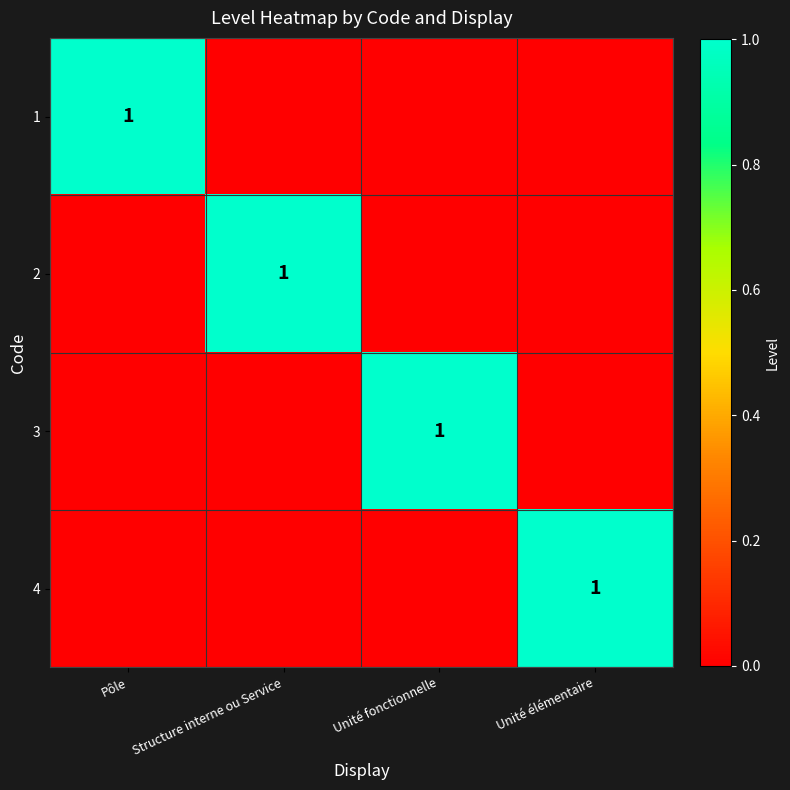

True or false: 4 has a value of 1 at Unité élémentaire.

True